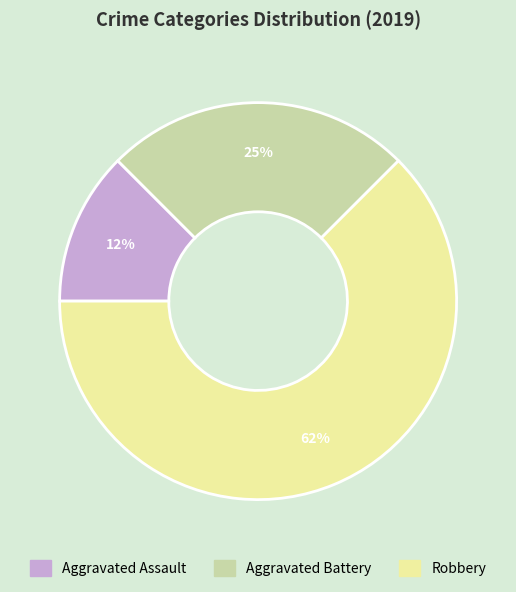

Which category accounts for the majority?

Robbery